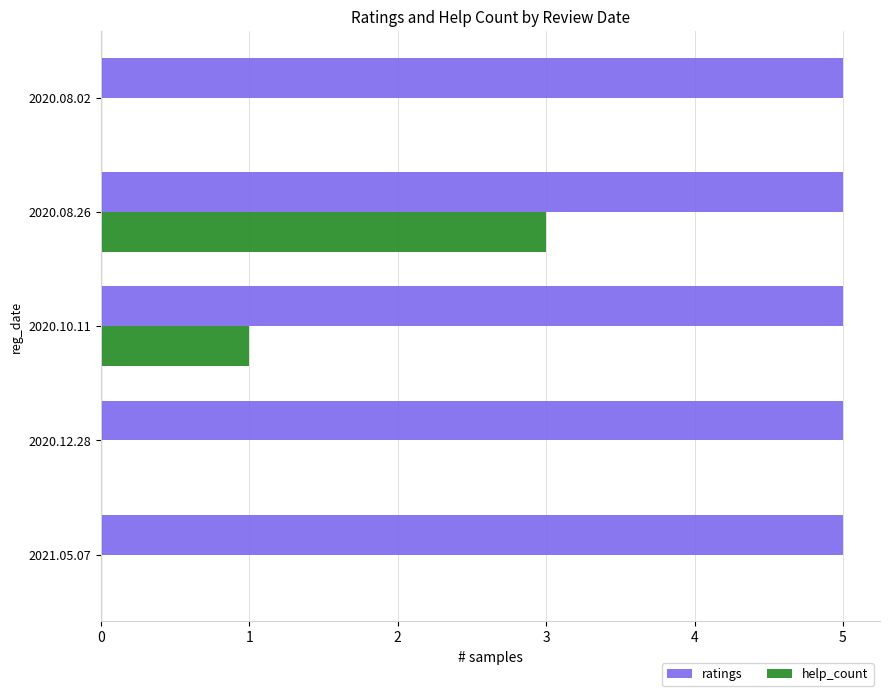

What is the sum of all help_count values?

4